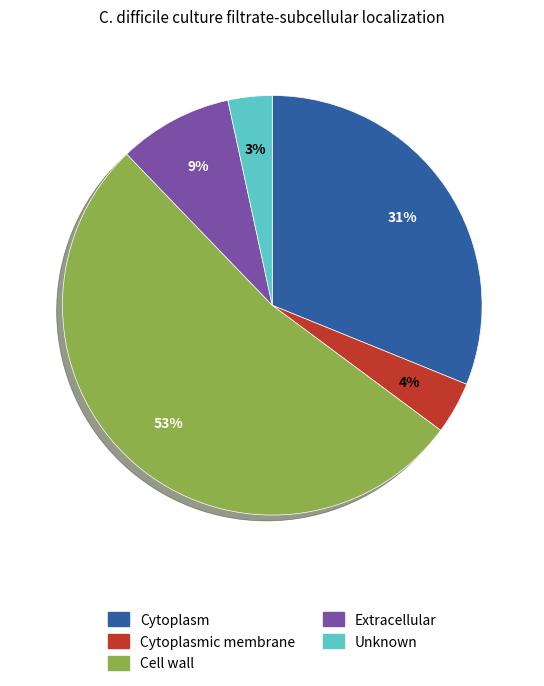

To the nearest percent, what is the average slice percentage?

20%